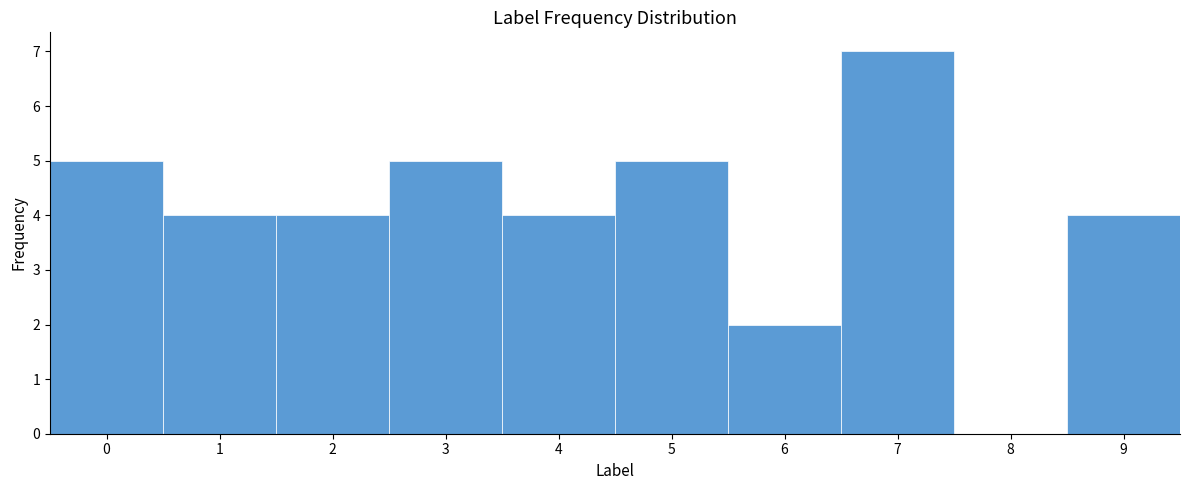

Over which range of the x-axis is the bar tallest?

6.5 to 7.5